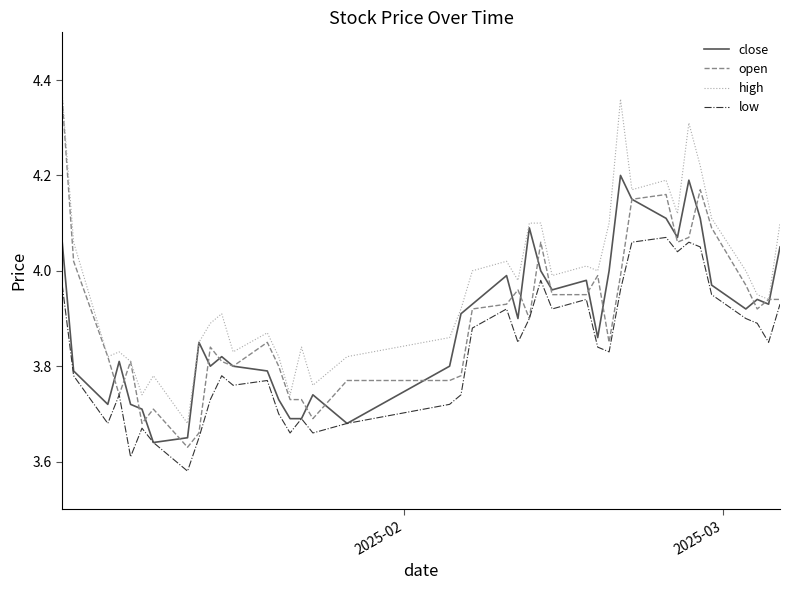

Which series has the widest spread of values?

open